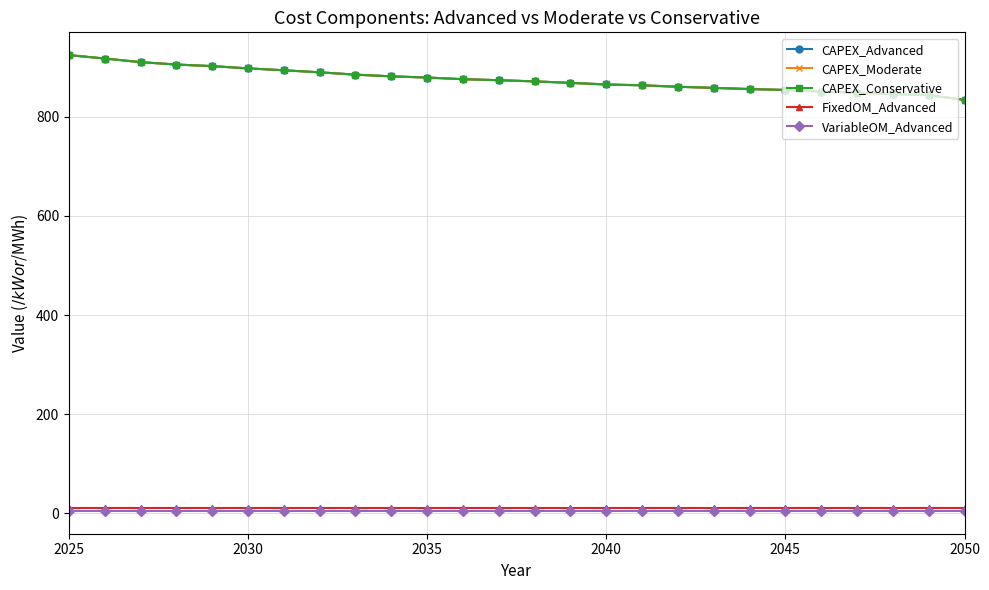

Does the chart have visible grid lines?

Yes